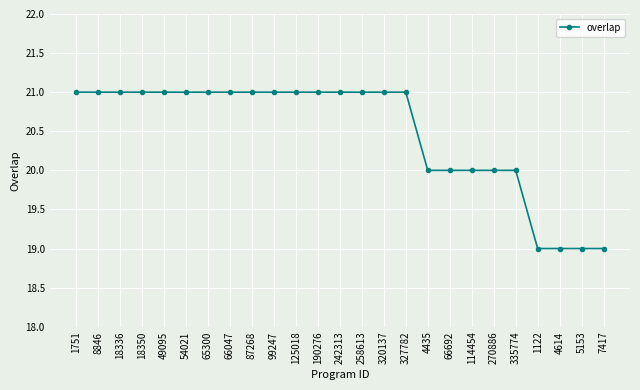

What is the sum of all values?

512